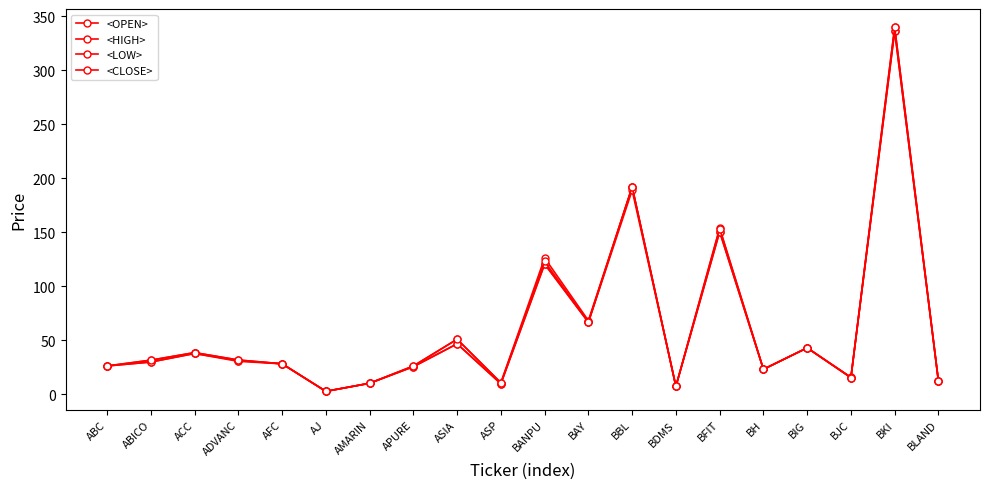

What is the average value of the <HIGH> series?

62.0